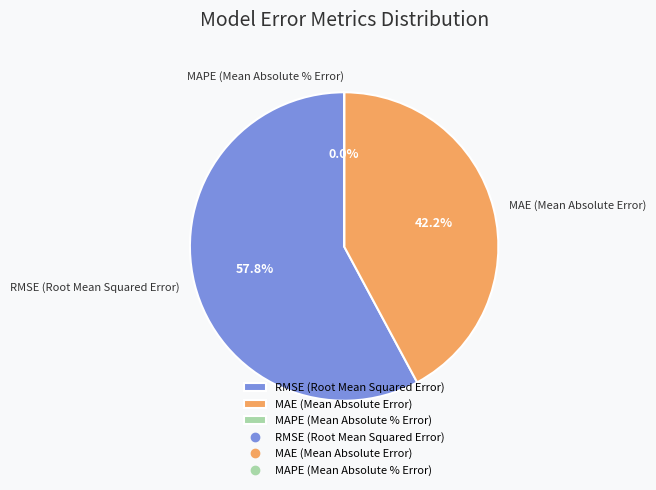

Is the sum of RMSE (Root Mean Squared Error) and MAE (Mean Absolute Error) greater than half?

Yes